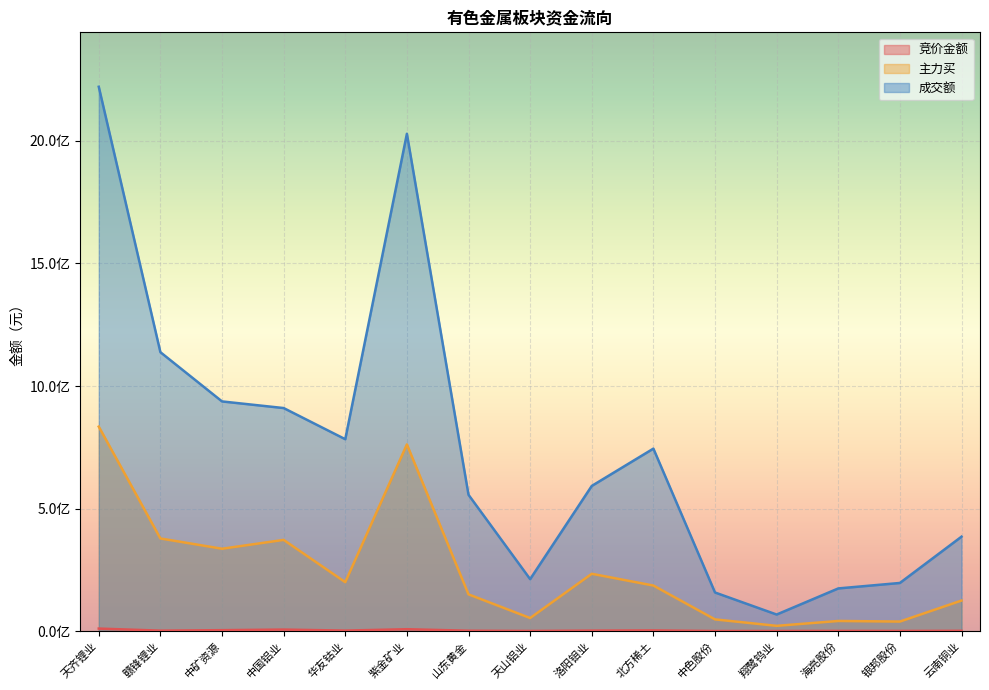

What is the minimum value for 主力买?

21352318